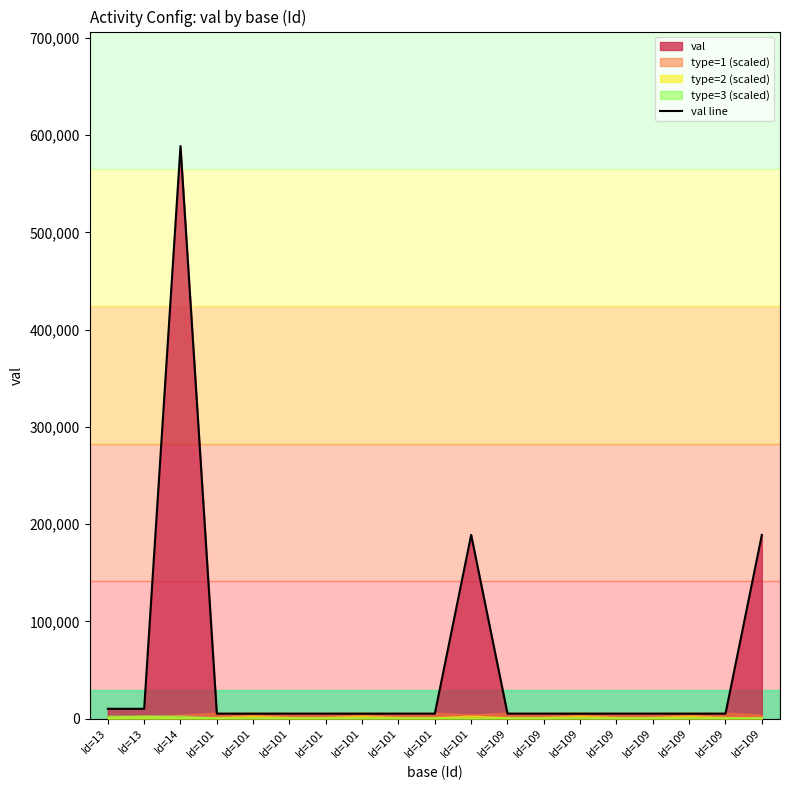

List the labels in order of value, largest first.

Id=14, Id=101, Id=109, Id=13, Id=13, Id=101, Id=101, Id=101, Id=101, Id=101, Id=101, Id=101, Id=109, Id=109, Id=109, Id=109, Id=109, Id=109, Id=109